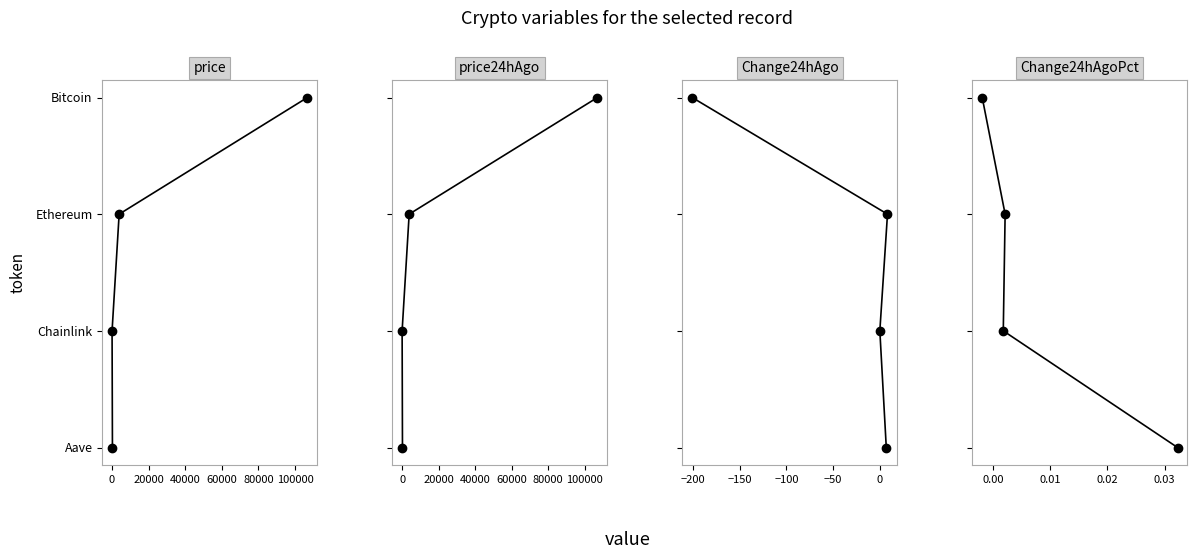

Reading left to right, extract all data points from this chart.

price: 0	1	2	3
price24hAgo: 0	1	2	3
Change24hAgo: 0	1	2	3
Change24hAgoPct: 0	1	2	3